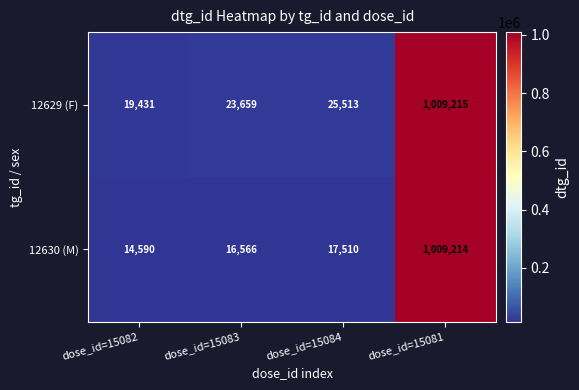

What is the total value across all series at dose_id=15082?

34021